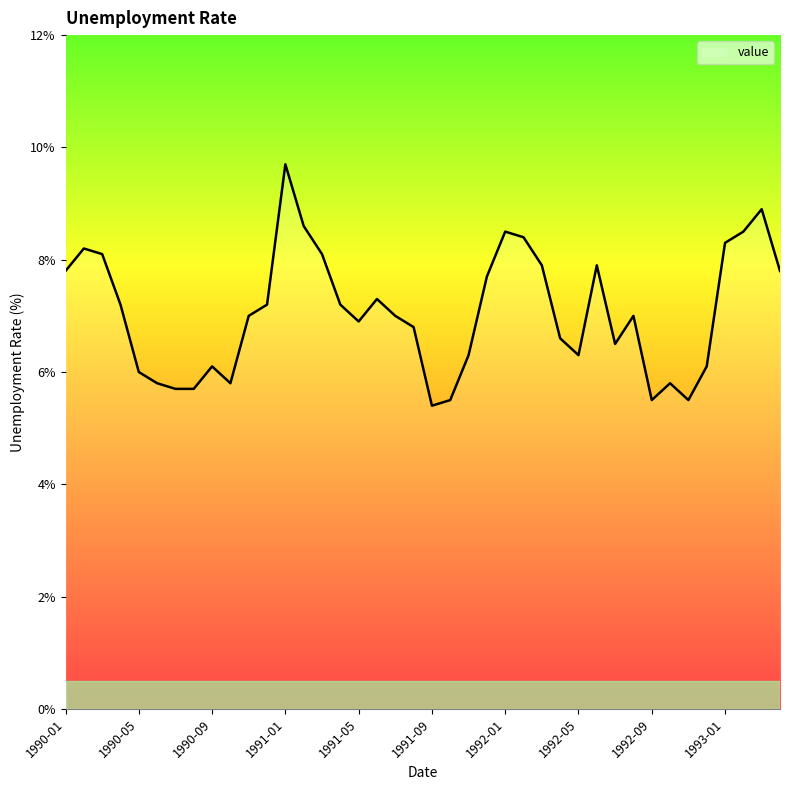

What is the difference between the maximum and minimum values?

4.3